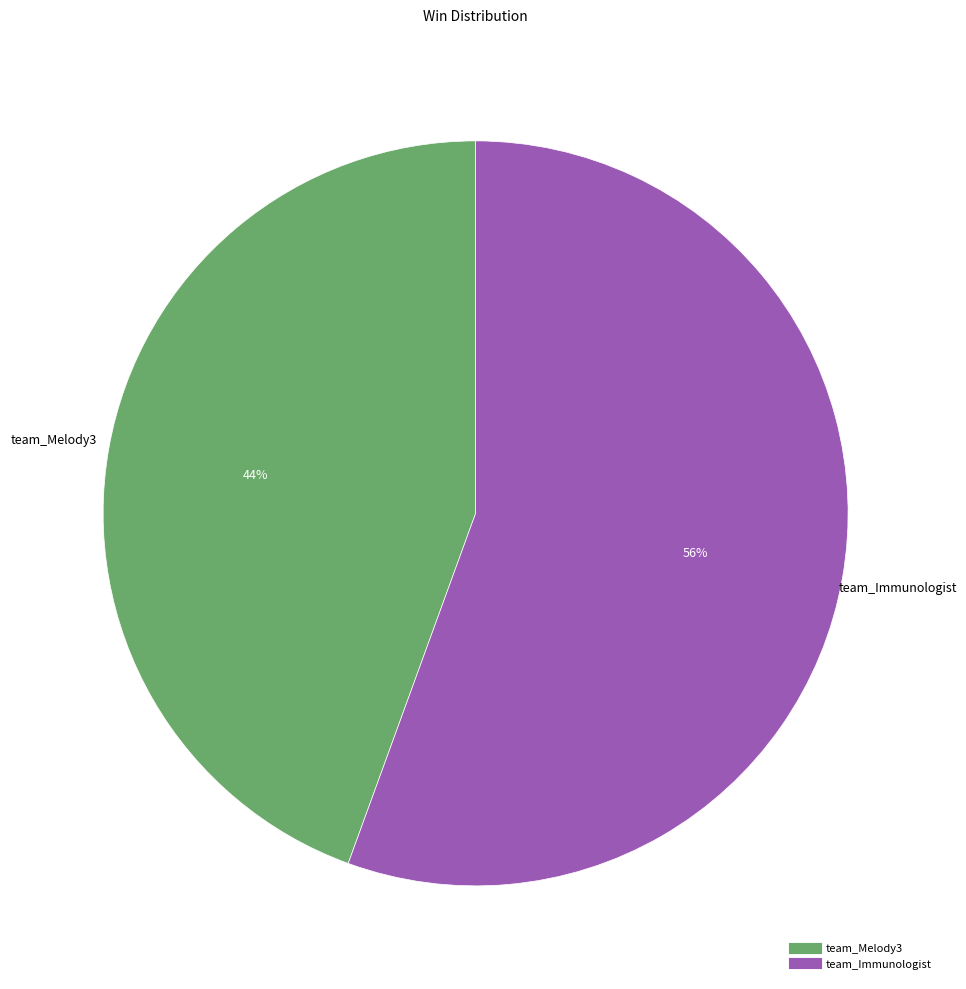

To the nearest percent, what is the average slice percentage?

50%